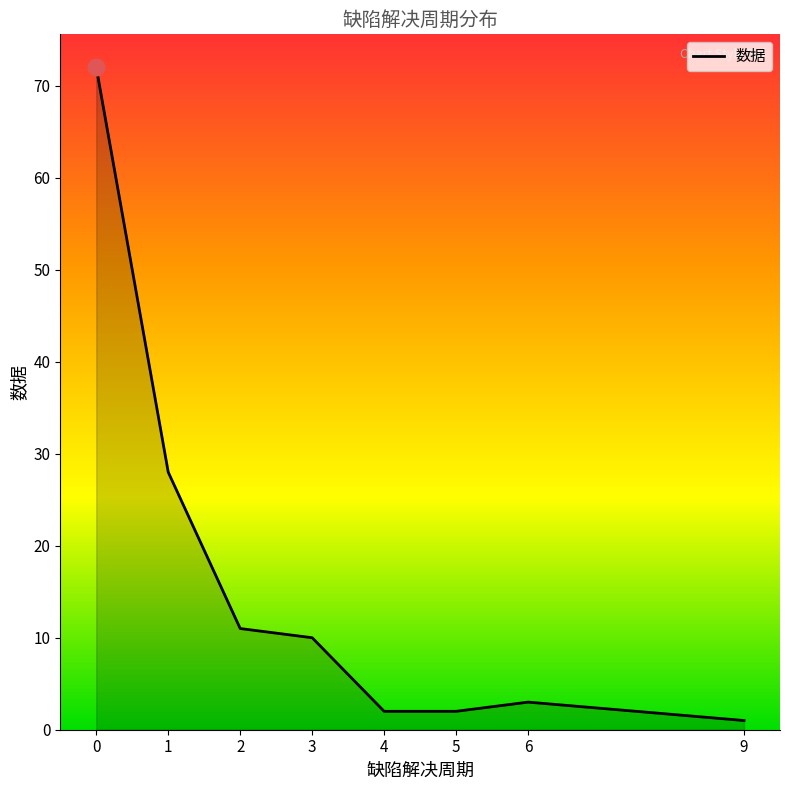

Approximately how many times larger is the value at 3 compared to 9?

10.0